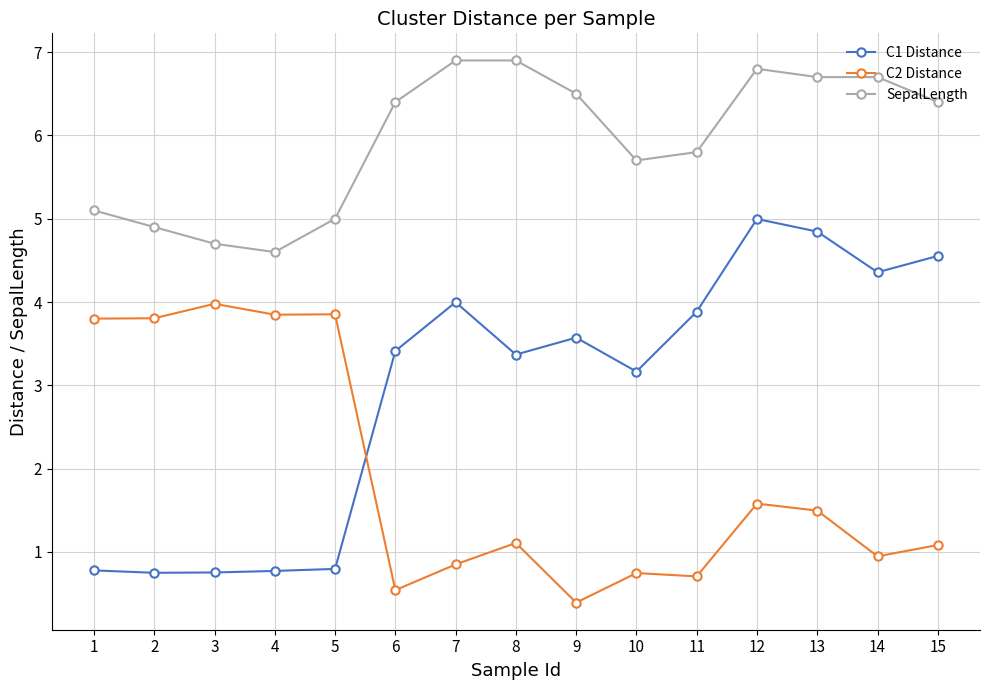

Is it true that C1 Distance equals 0.4 at 2?

False